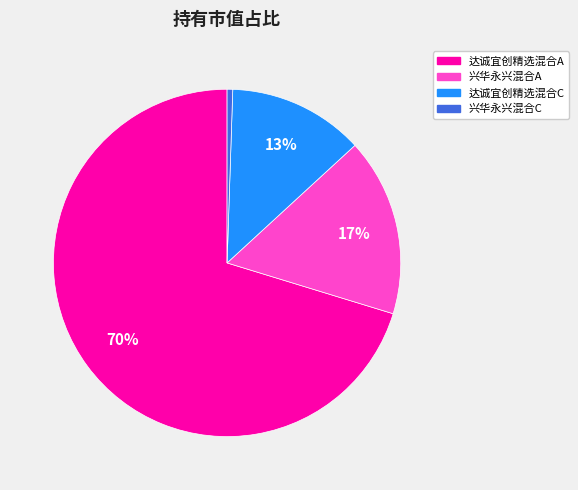

The 达诚宜创精选混合A slice represents 81% of the pie. True or false?

False